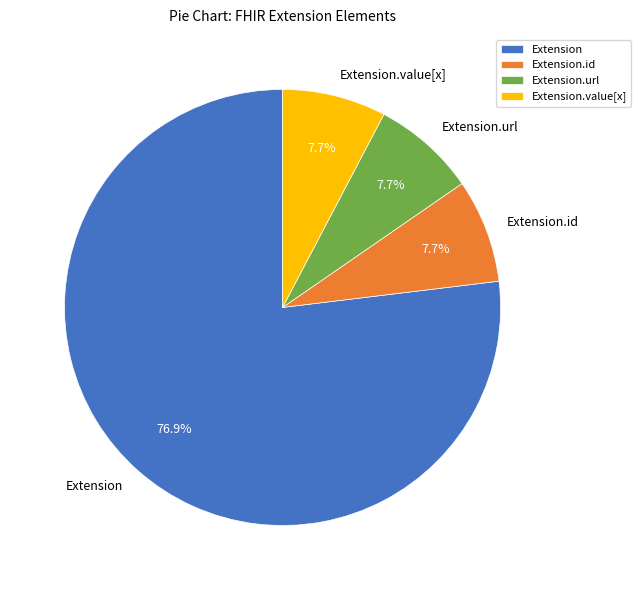

Which category has the biggest portion of the pie?

Extension